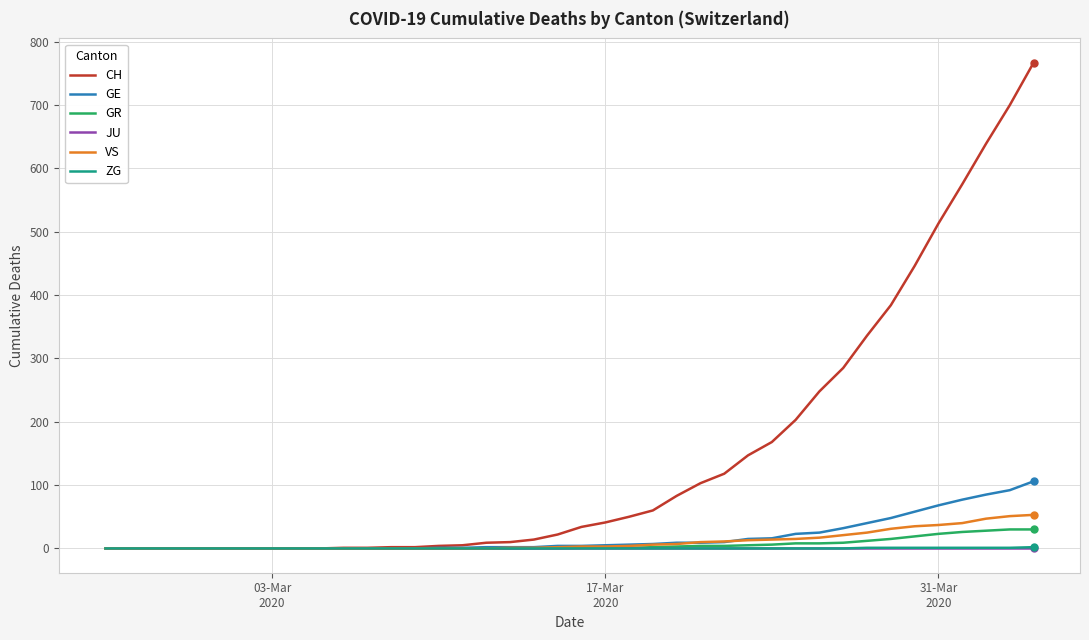

Which series has the largest total across all categories?

CH